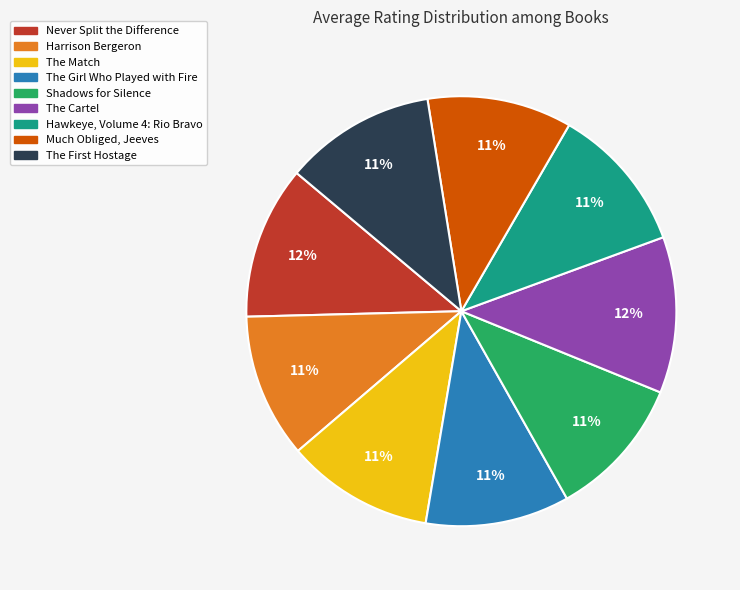

How many segments does this pie chart have?

9